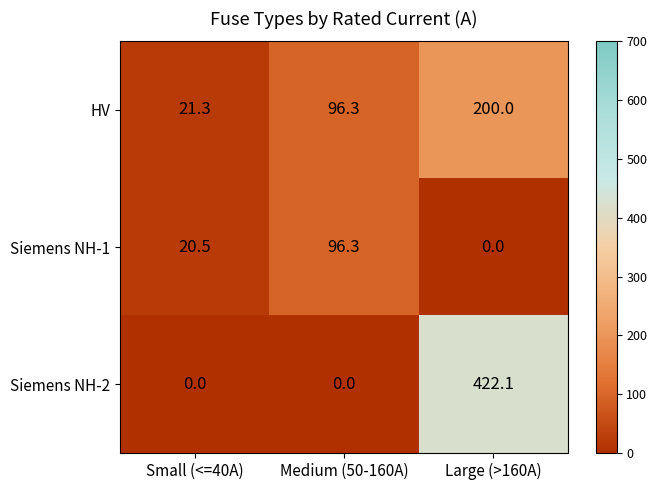

Rank the series by their average value, from highest to lowest.

Siemens NH-2, HV, Siemens NH-1